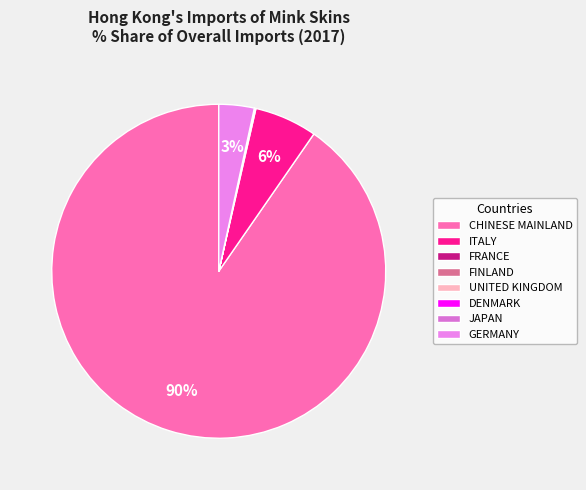

The DENMARK slice represents 0% of the pie. True or false?

True